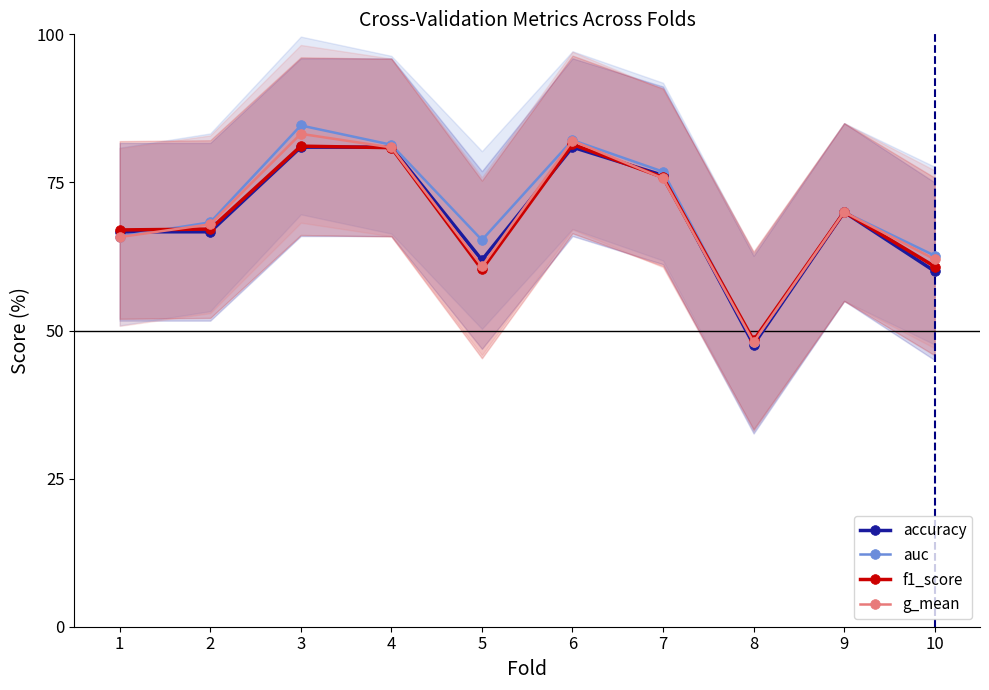

What is the total value across all series at 9?

2.8